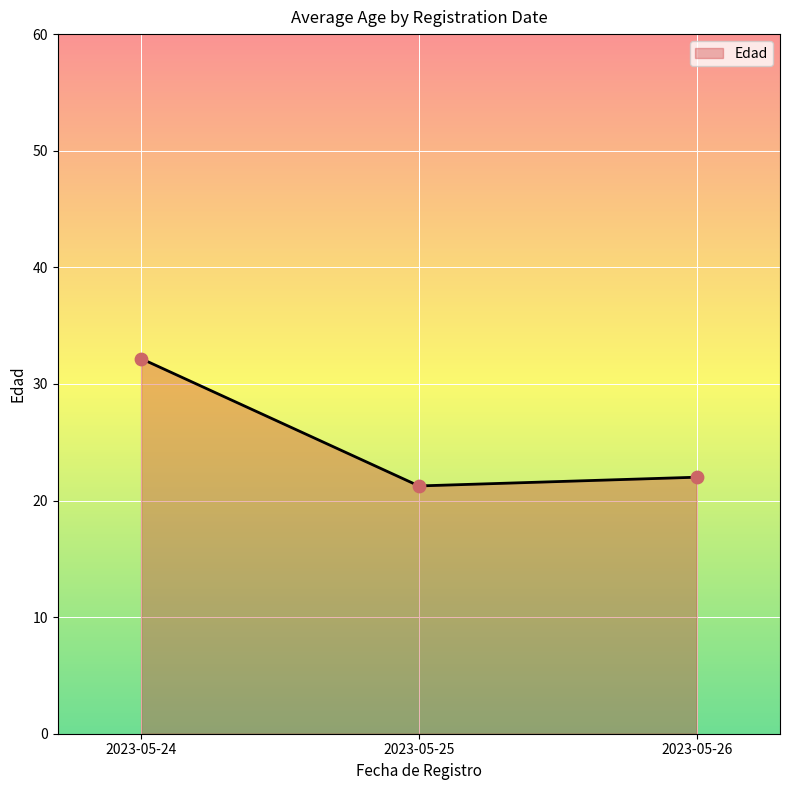

What is the ratio of the value at 2023-05-24 to the value at 2023-05-25?

1.5